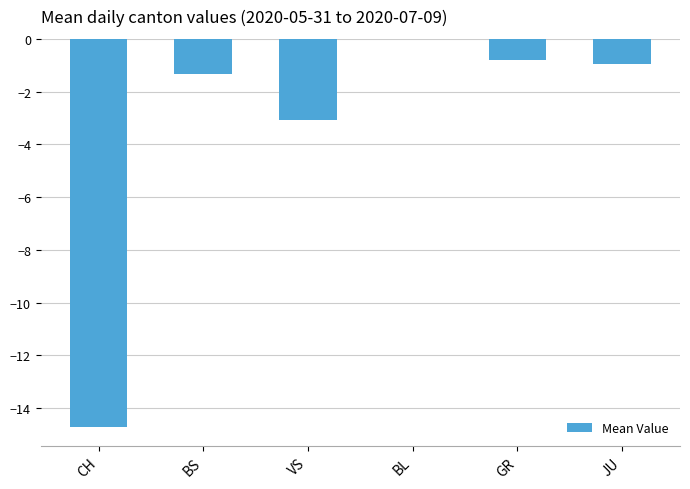

What is the change in value from CH to VS?

+11.6